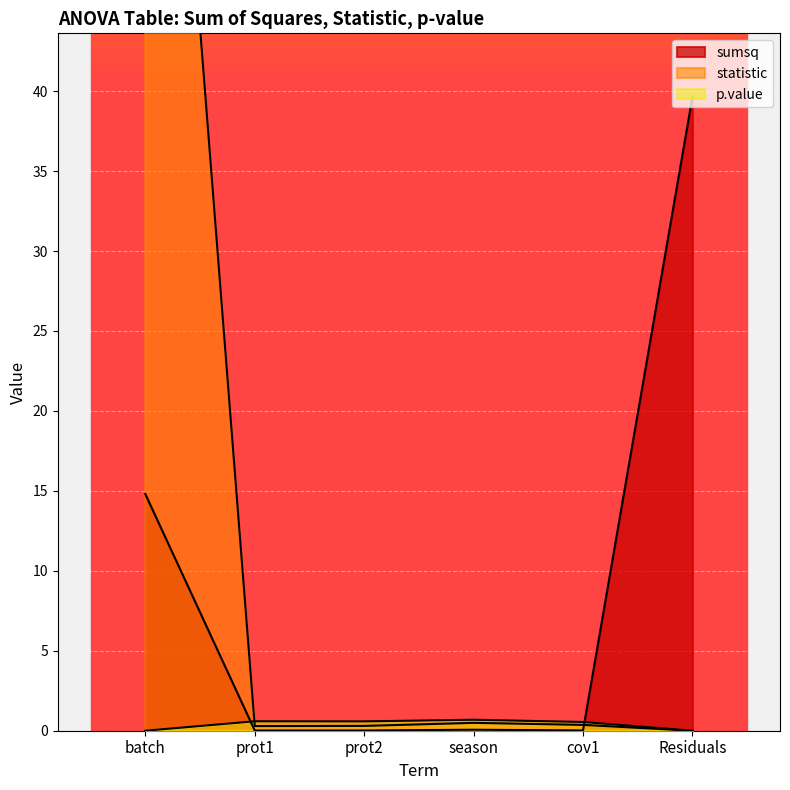

The value of statistic at Residuals is 0.0. True or false?

True